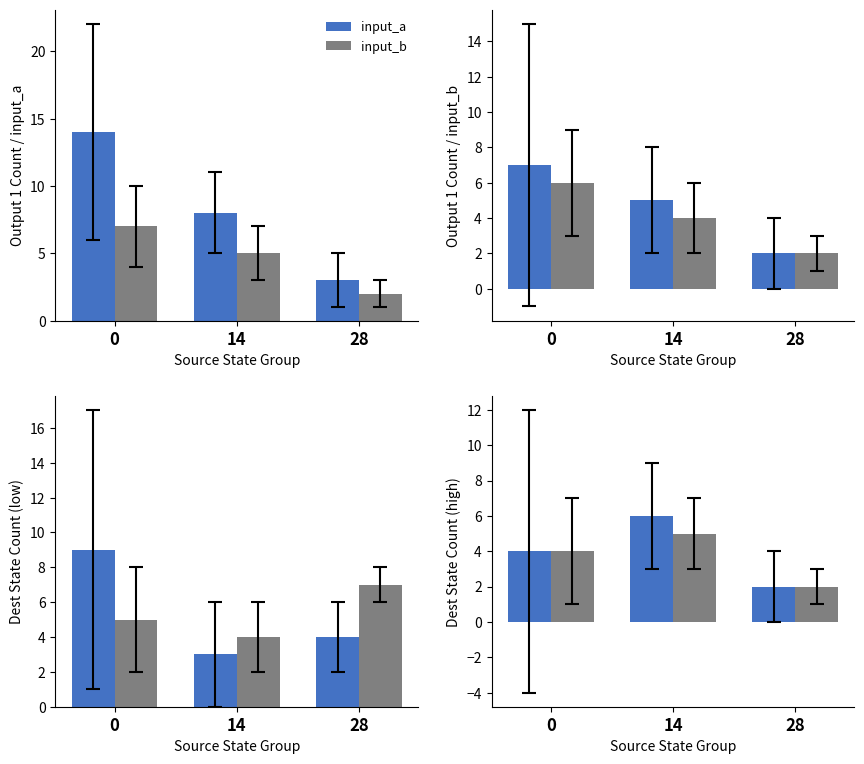

What are all the series names shown in the legend?

input_a, input_b